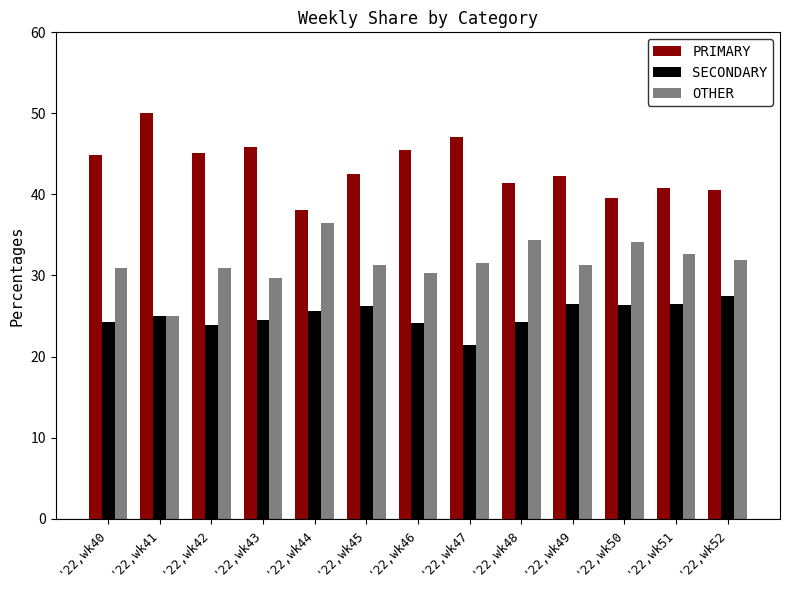

What is the difference between the highest and lowest values at '22,wk42?

21.3